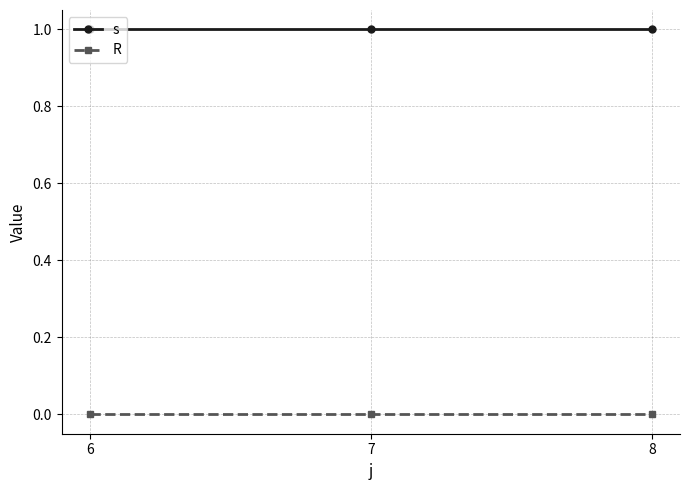

What is the value of the s point at the 3rd from the left?

1